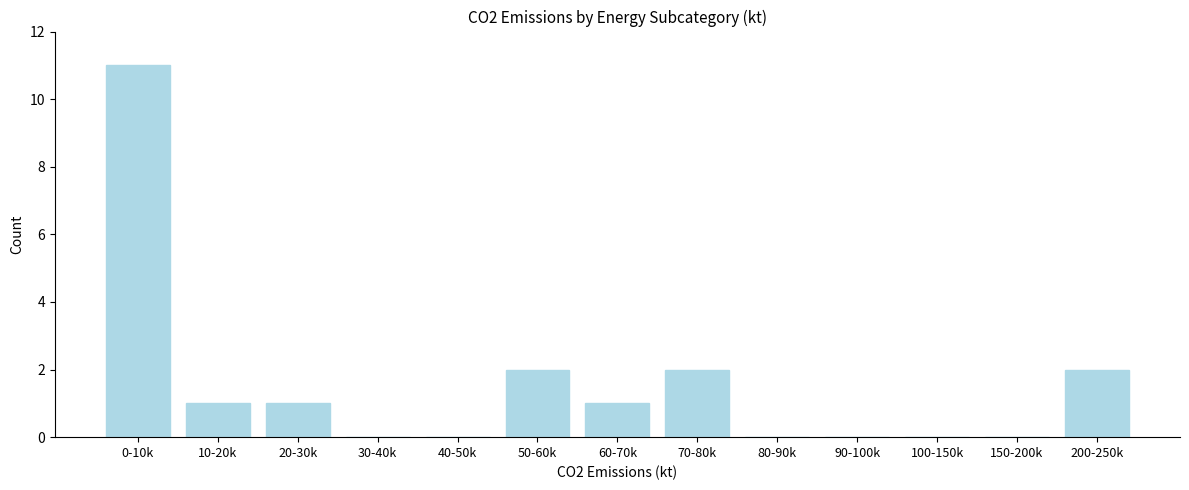

Reading left to right, list all the values displayed in this chart.

0-10k=11	10-20k=1	20-30k=1	30-40k=0	40-50k=0	50-60k=2	60-70k=1	70-80k=2	80-90k=0	90-100k=0	100-150k=0	150-200k=0	200-250k=2